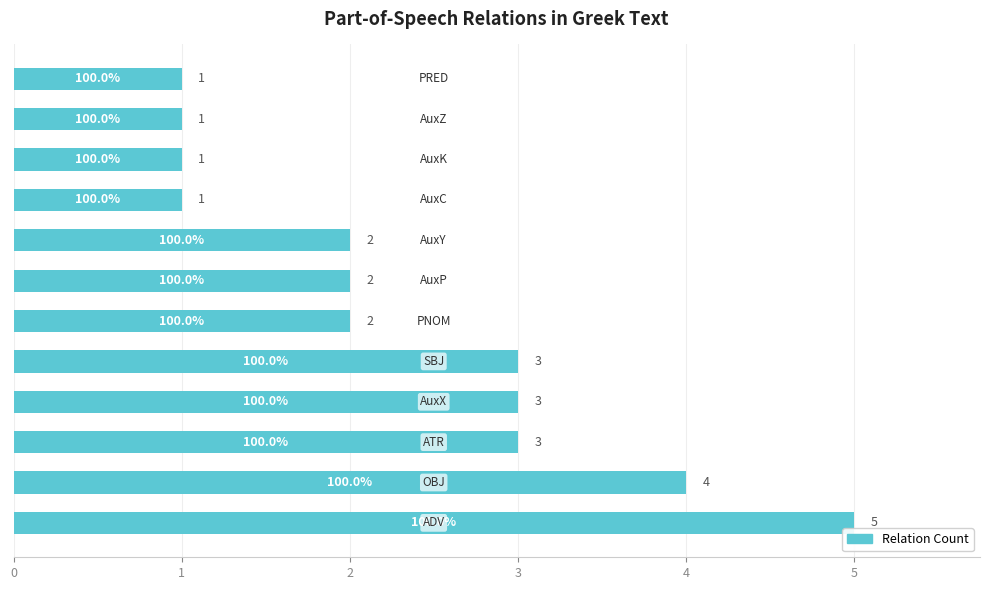

Reading bottom to top, transcribe all the data shown in this chart.

5	4	3	3	3	2	2	2	1	1	1	1